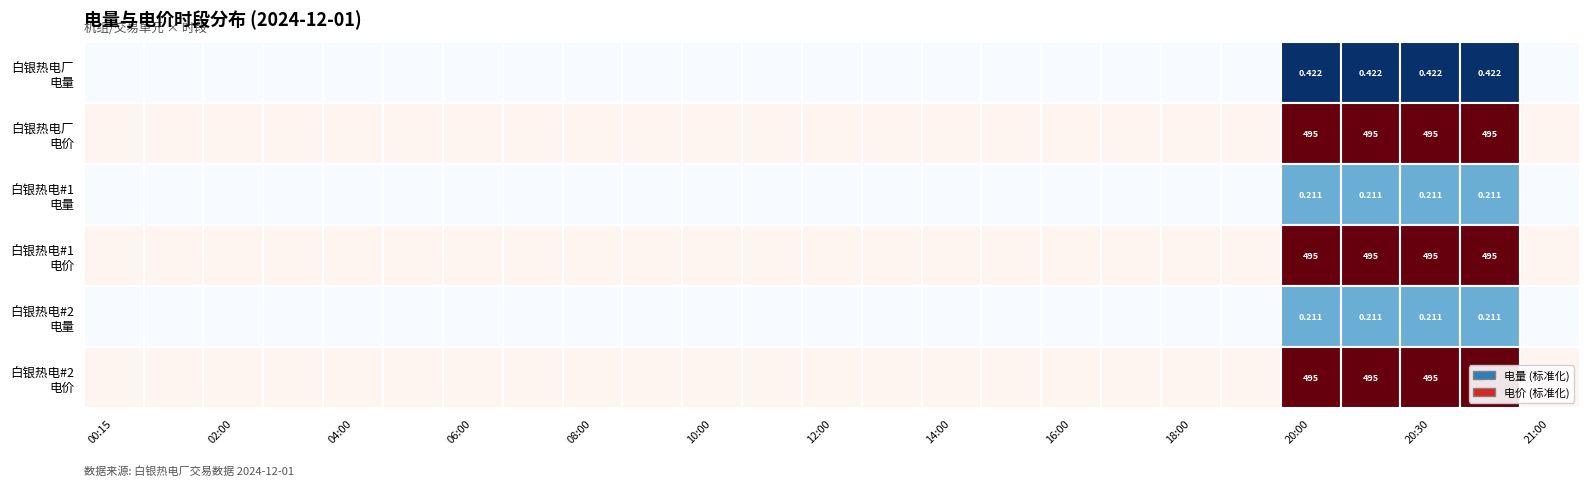

At which category is the sum across all series the highest?

20